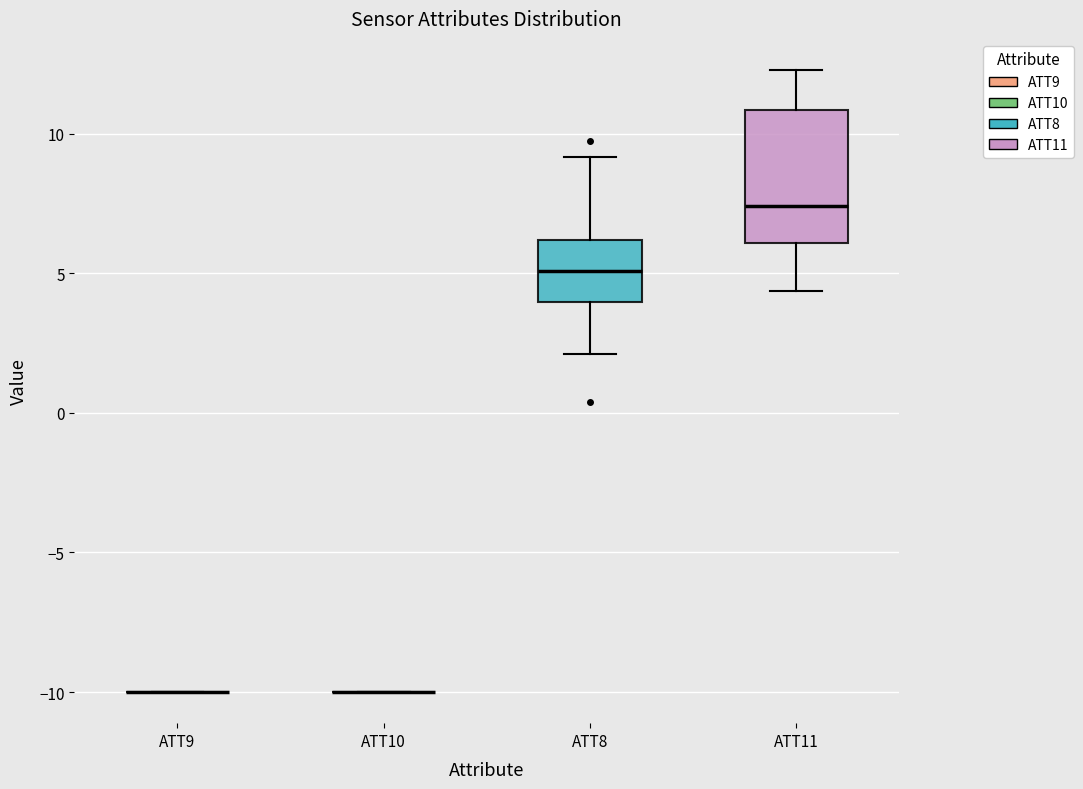

Reading left to right, transcribe this box plot: for each box, give where its median line is, the range the box spans, and where its two whiskers end, as read against the y-axis. The values are not printed on the chart, so give them approximately, as read against the axis.

ATT9: box collapsed to a line at -10.0, whiskers -10.0 to -10.0
ATT10: box collapsed to a line at -10.0, whiskers -10.0 to -10.0
ATT8: median 5.0, box 4.0 to 6.0, whiskers 2.0 to 9.0
ATT11: median 7.5, box 6.0 to 11.0, whiskers 4.5 to 12.5